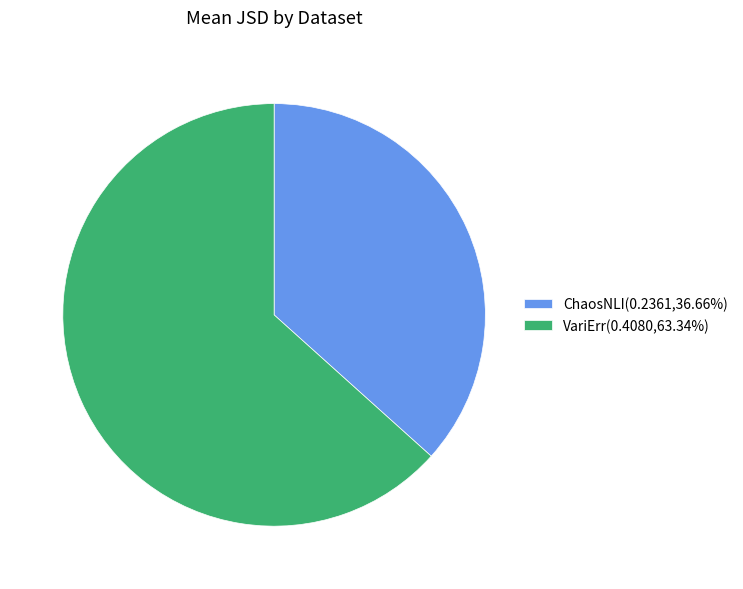

Is the sum of ChaosNLI(0.2361,36.66%) and VariErr(0.4080,63.34%) greater than half?

Yes